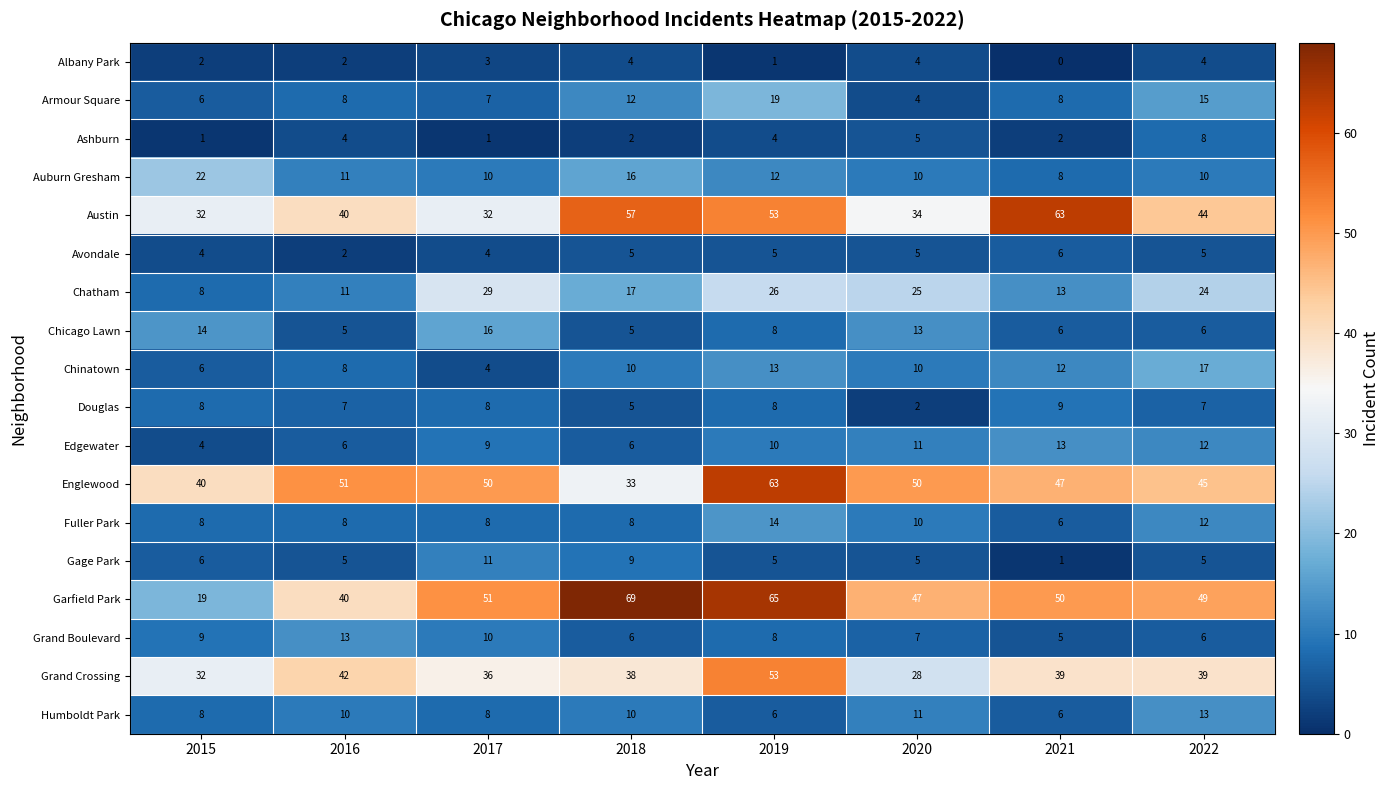

True or false: Gage Park has a value of 4 at 2017.

False